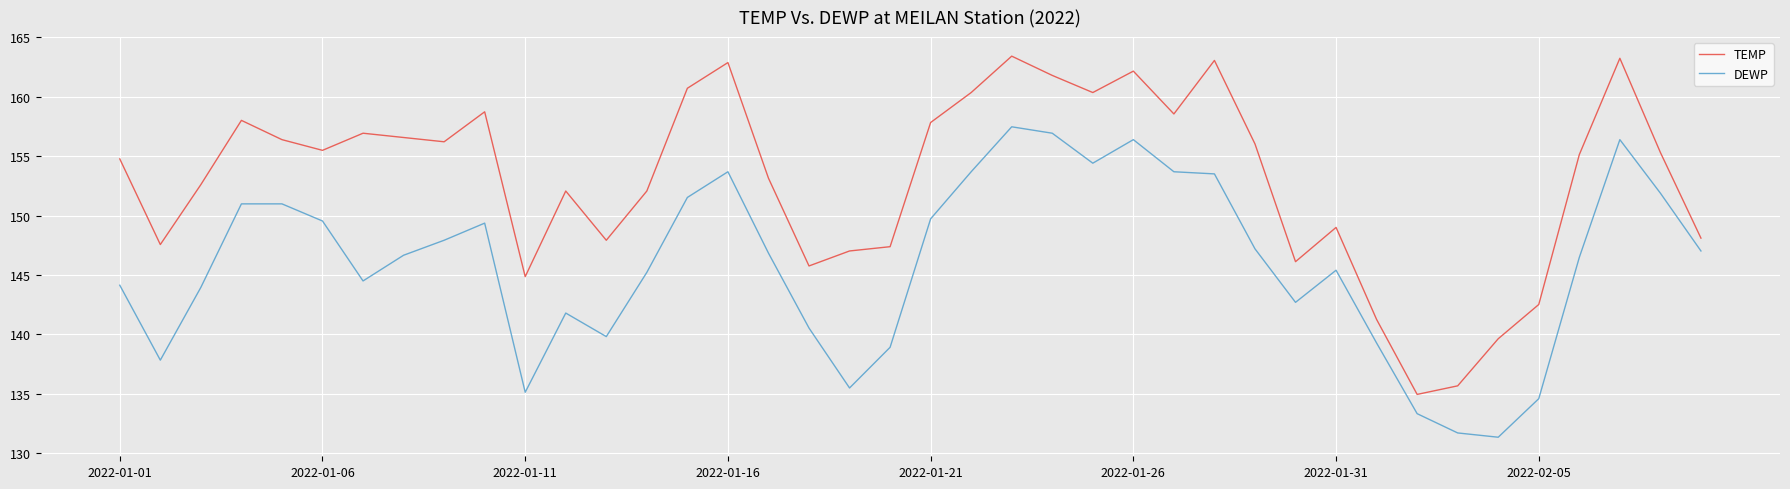

Which series has the largest total across all categories?

TEMP